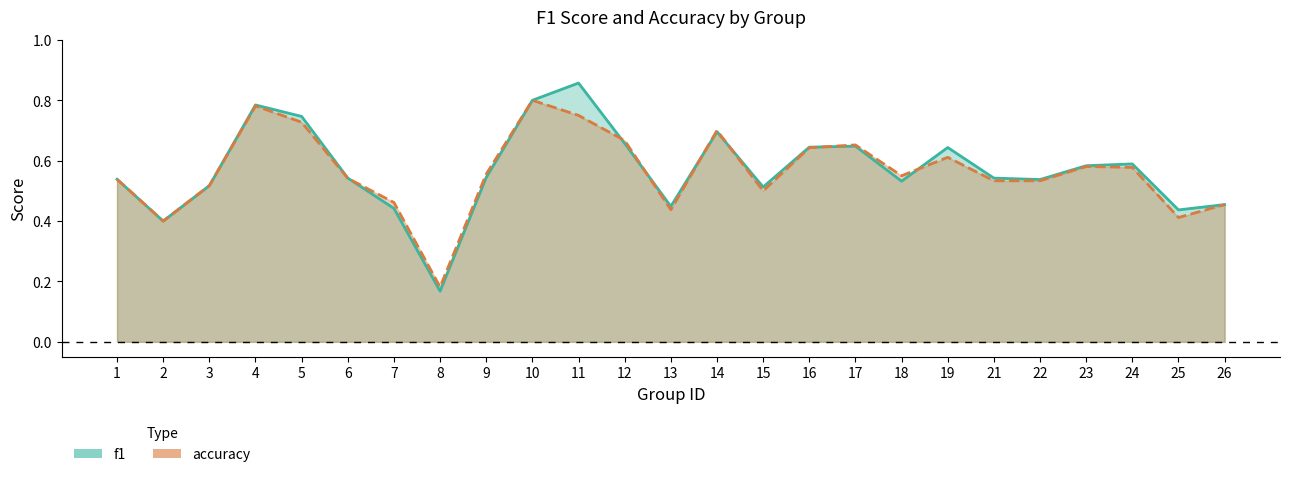

List the series in order of their peak value, highest first.

f1, accuracy